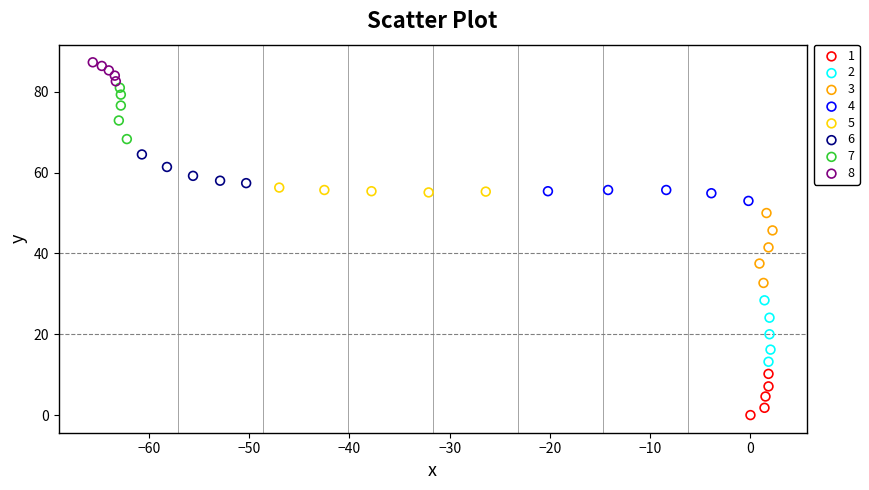

Which series has the largest Y range (max minus min)?

3